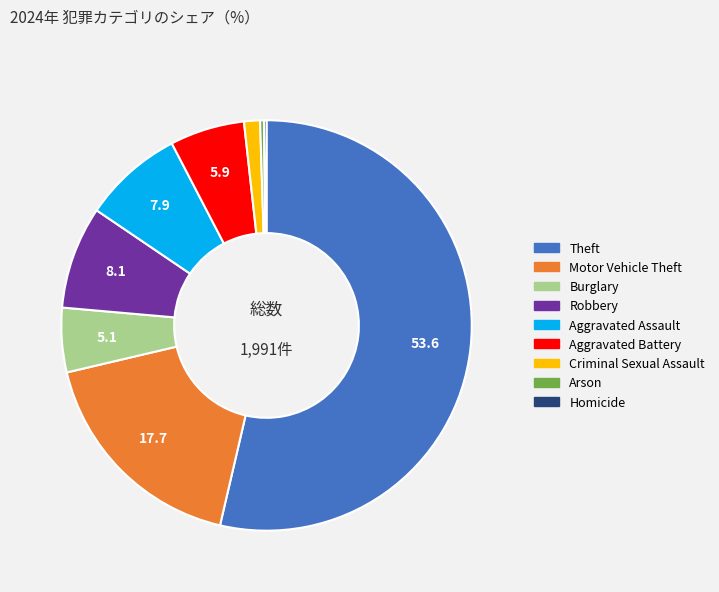

Approximately how many times larger is the value at Aggravated Battery compared to Burglary?

1.2